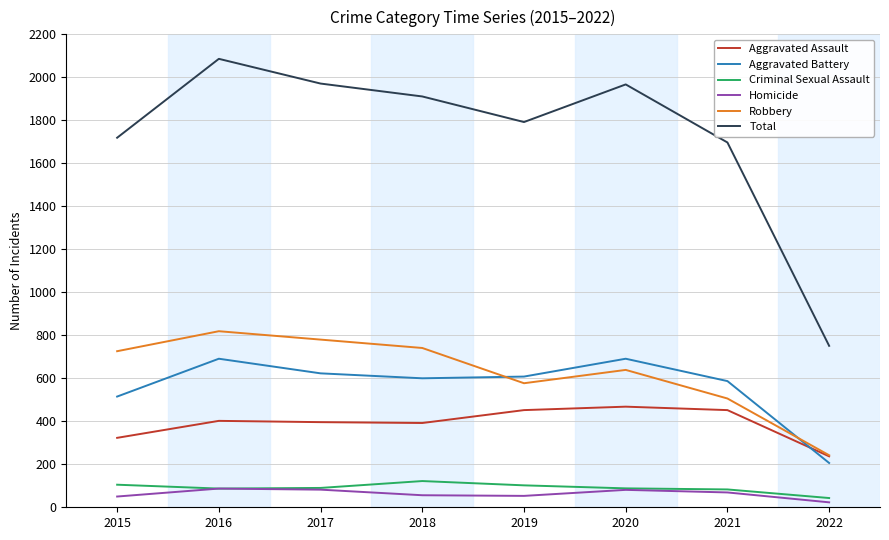

Which category has the lowest value across all series?

2022